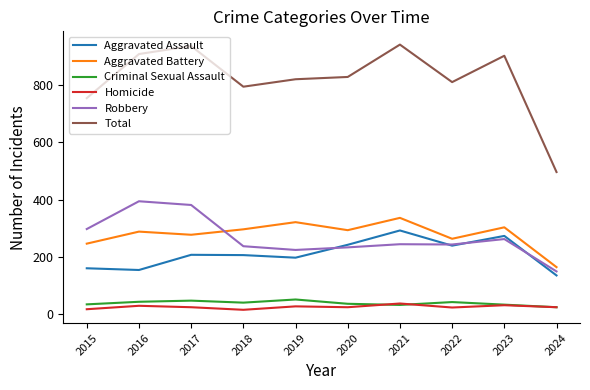

What is the minimum value for Robbery?

149